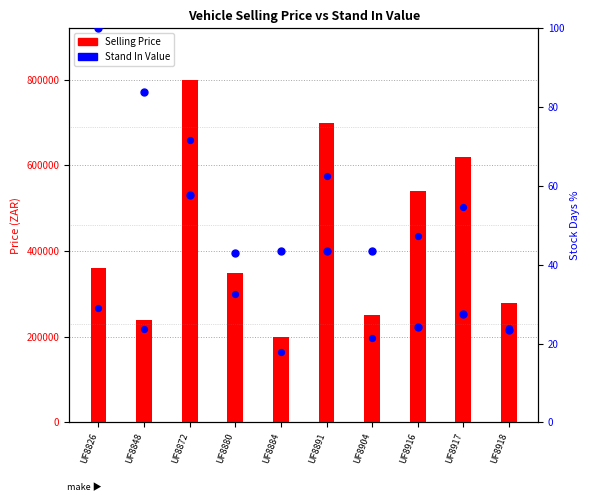

Which series reaches the minimum Y coordinate?

% Stock Days